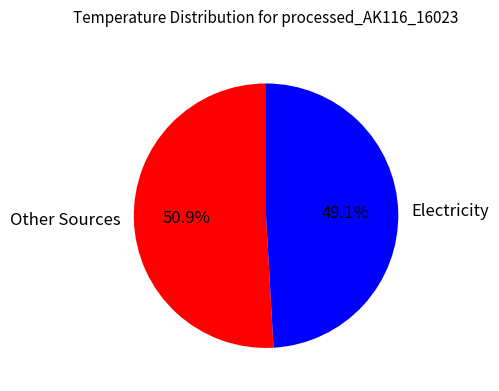

Does Other Sources represent more than half of the total?

Yes